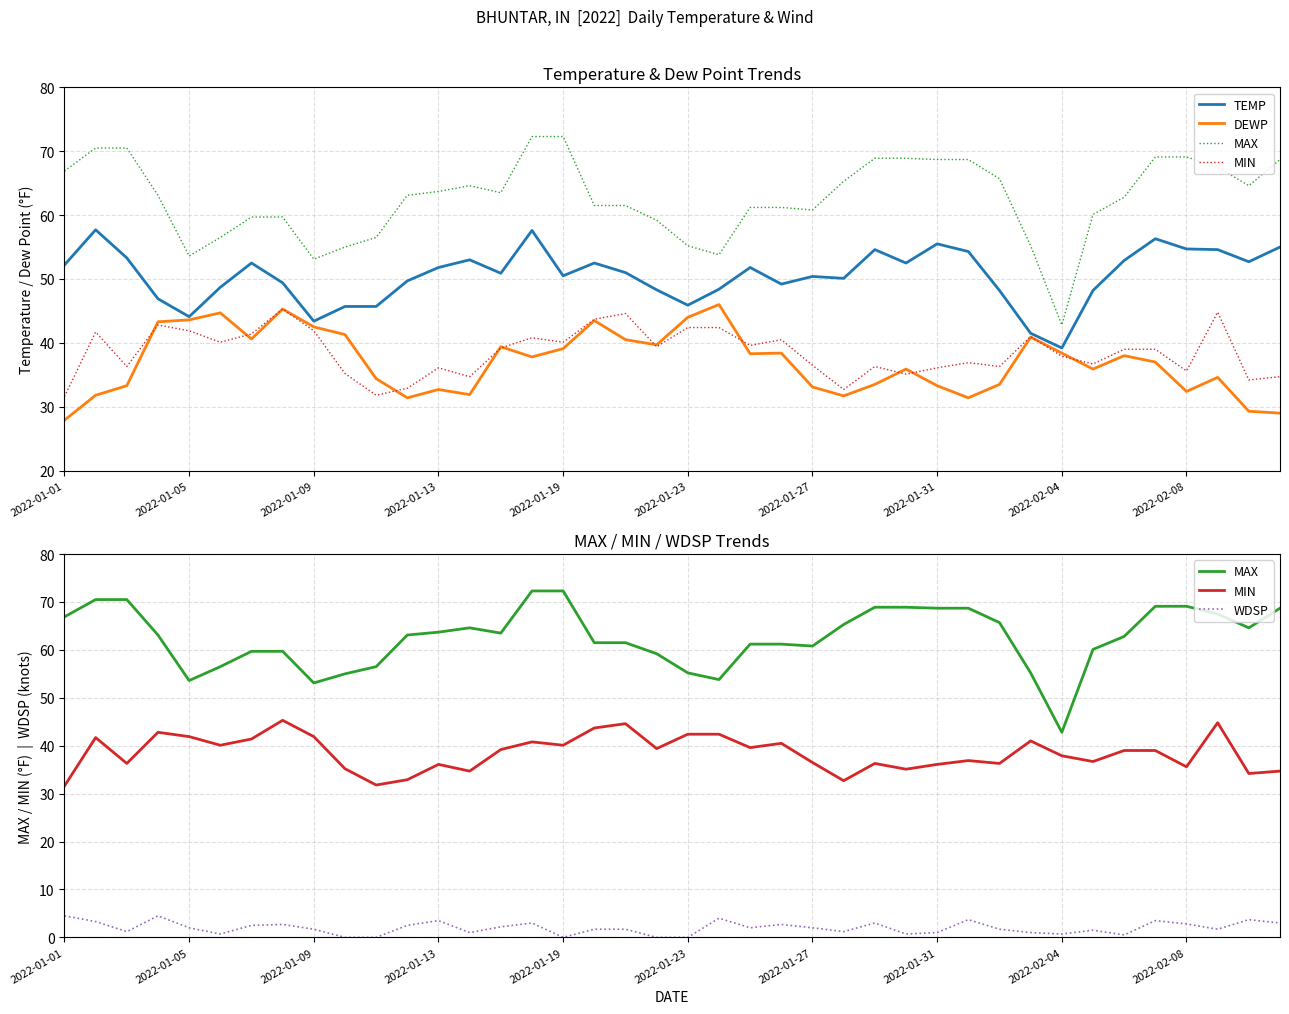

How many lines are shown in the chart?

5